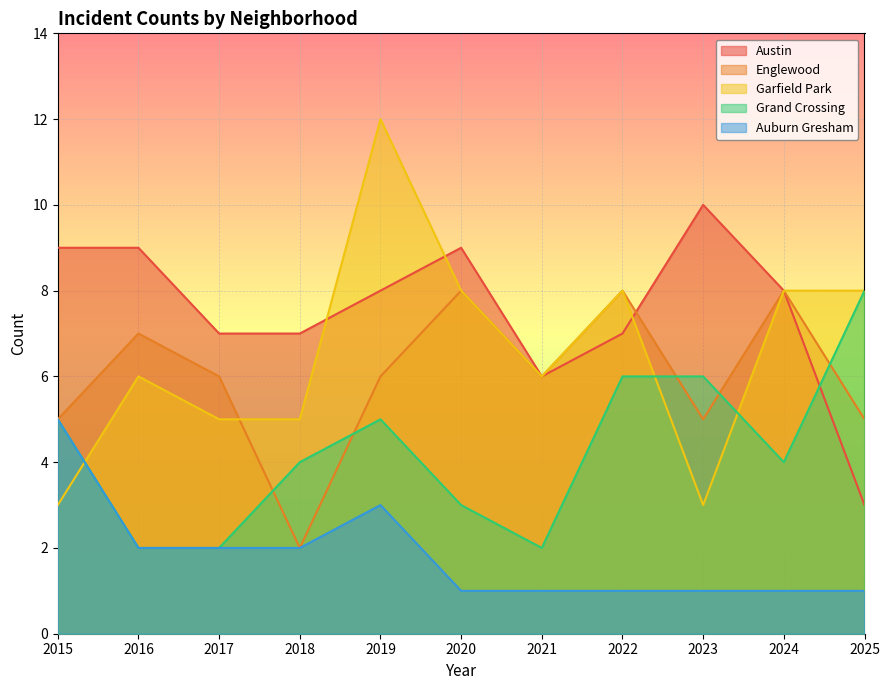

What is the difference between the second highest and second lowest values in the Auburn Gresham series?

2